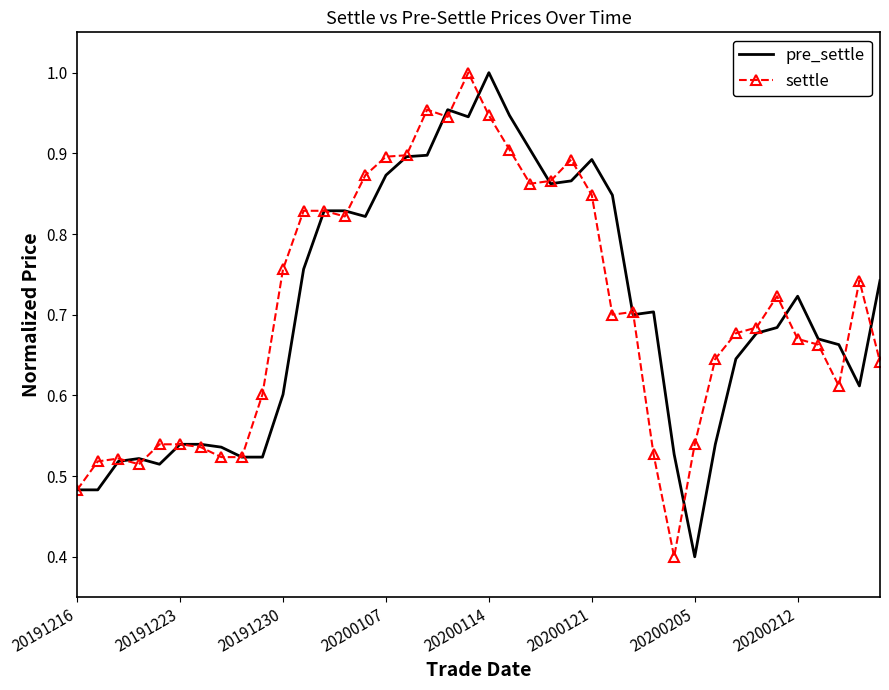

What is the smallest value displayed?

0.4